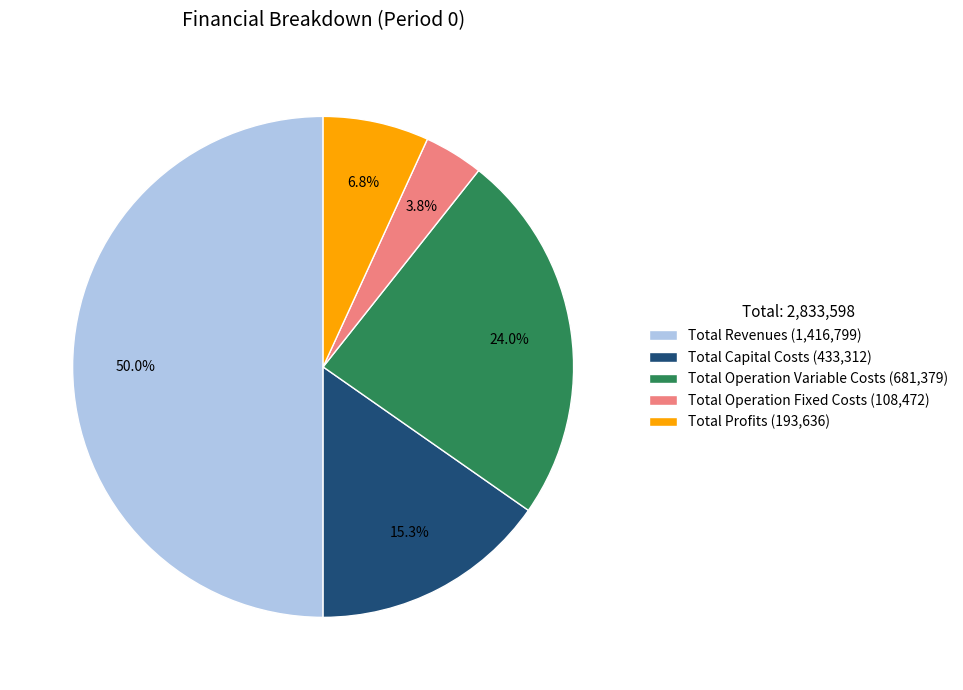

How many segments does this pie chart have?

5